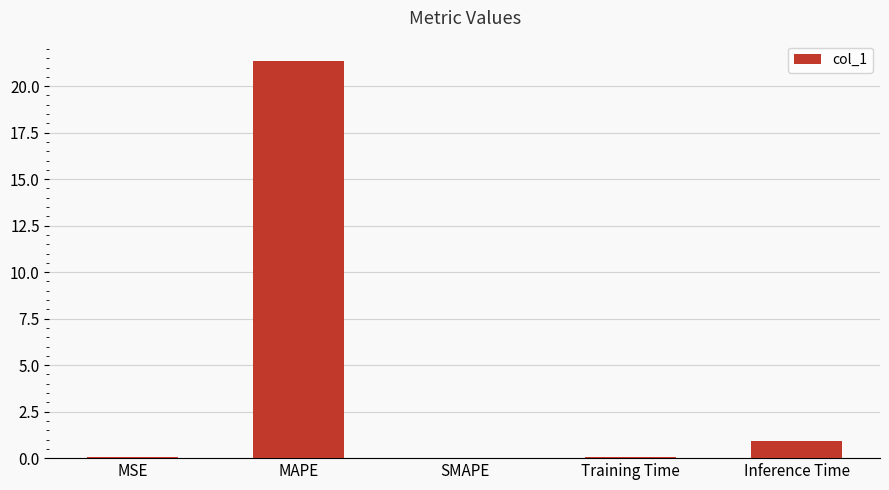

What value does the data have at MAPE?

21.4